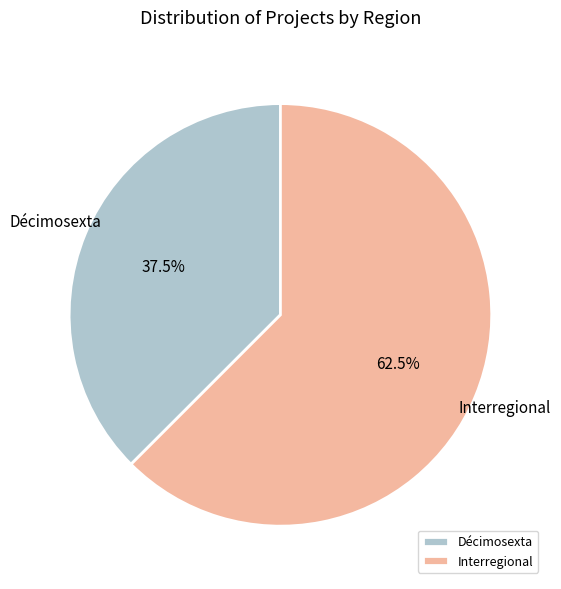

Rank the categories by value from highest to lowest.

Interregional, Décimosexta